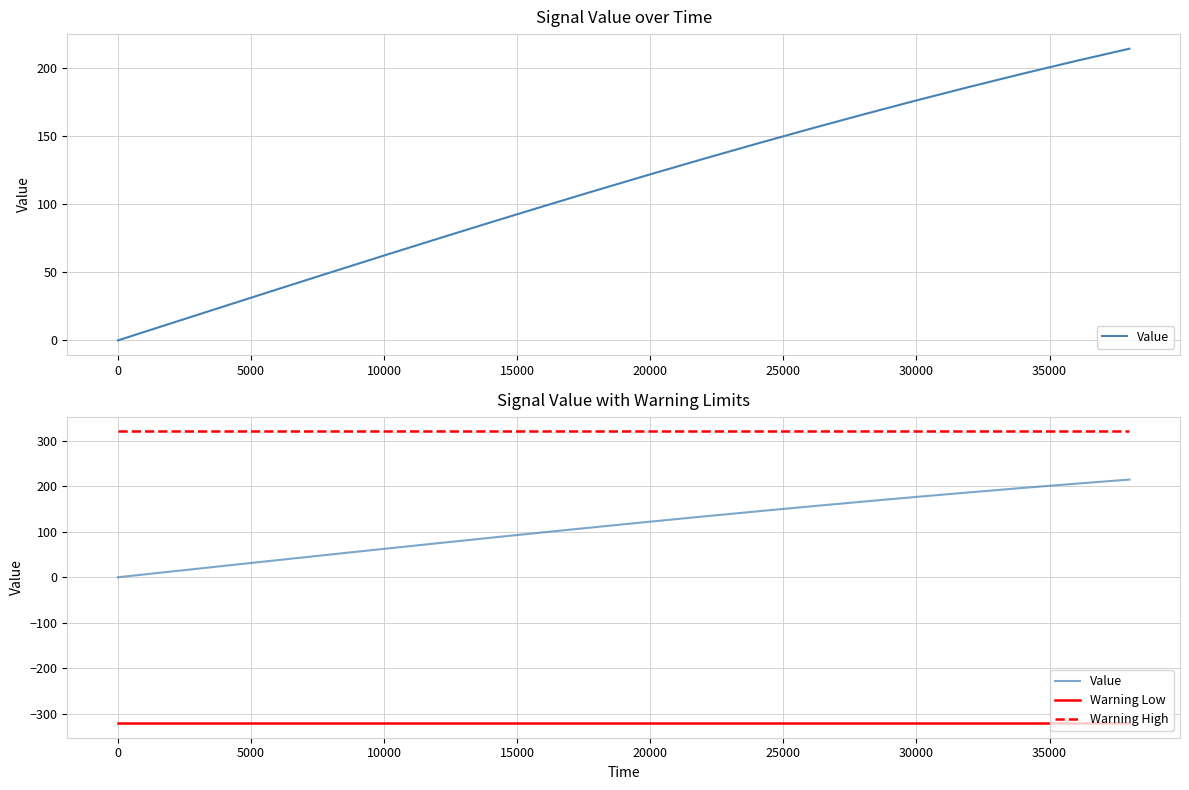

True or false: Warning High has a value of 320.0 at 30000.

True